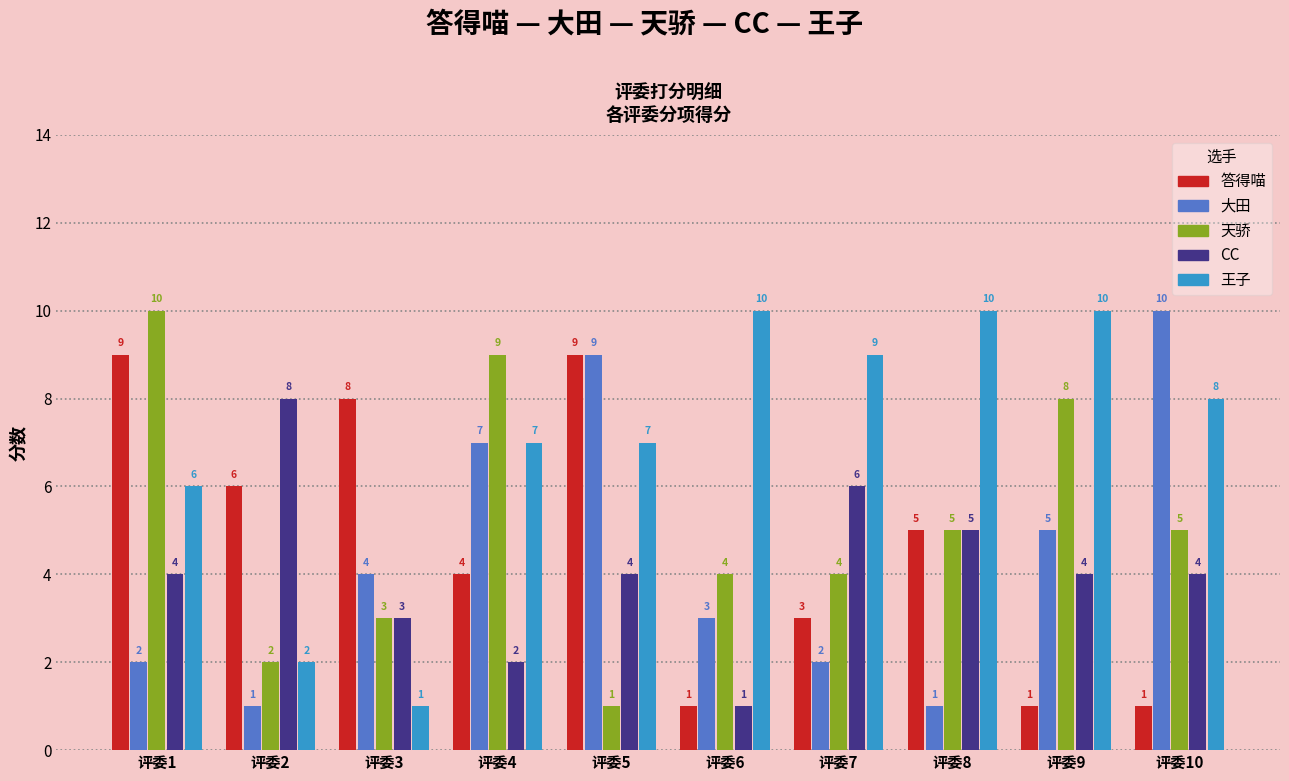

Reading left to right, transcribe all the data shown in this chart.

答得喵: 9	6	8	4	9	1	3	5	1	1
大田: 2	1	4	7	9	3	2	1	5	10
天骄: 10	2	3	9	1	4	4	5	8	5
CC: 4	8	3	2	4	1	6	5	4	4
王子: 6	2	1	7	7	10	9	10	10	8